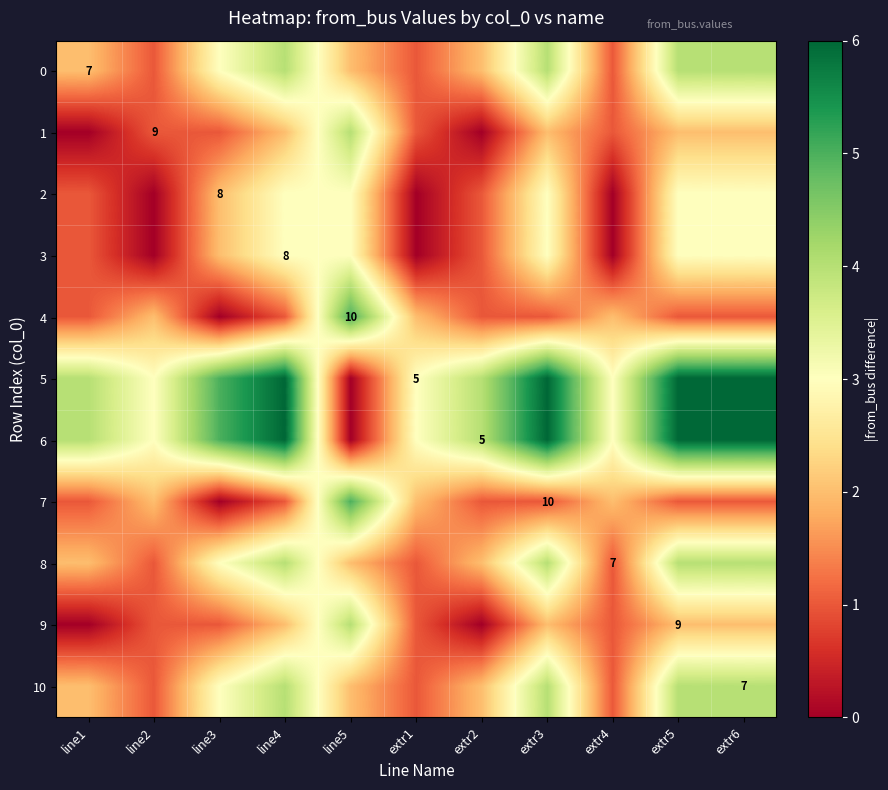

What is the spread (max minus min) of values at extr5?

5